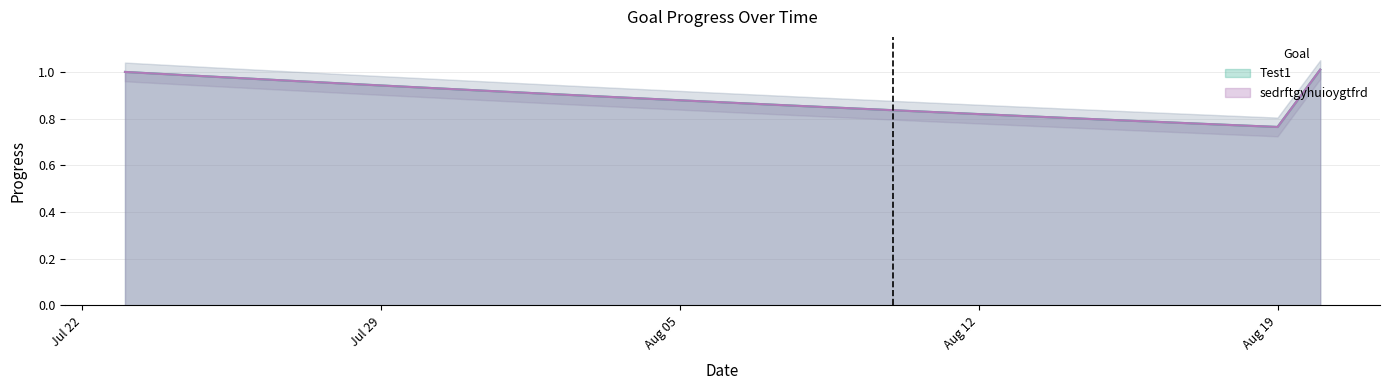

What value does the sedrftgyhuioygtfrd series have at 2025-08-04?

0.9